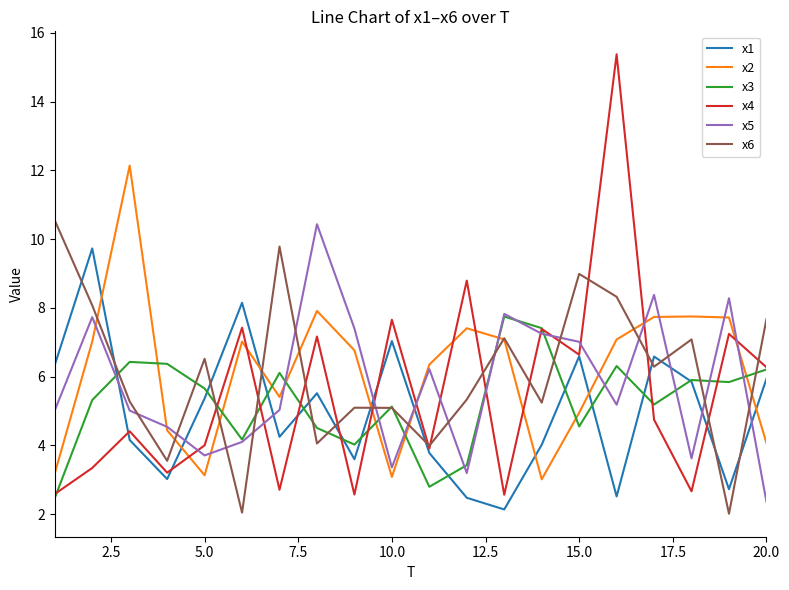

What are all the series names shown in the legend?

x1, x2, x3, x4, x5, x6